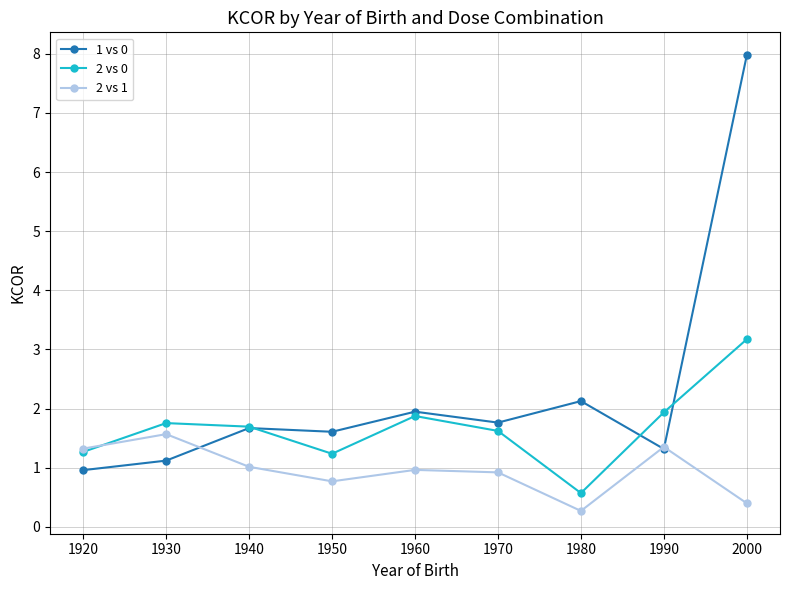

What is the value of the 1 vs 0 point at the 6th from the left?

1.8